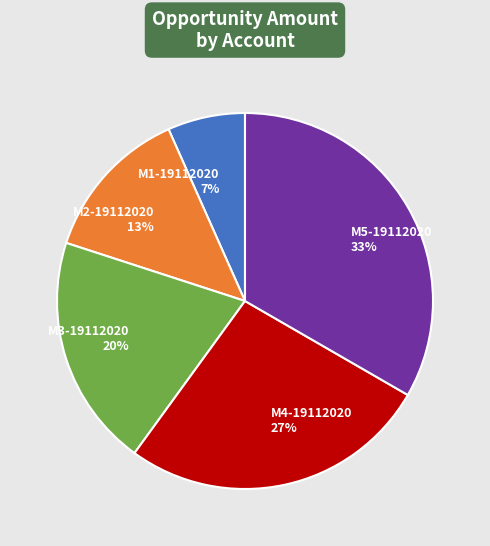

What is the largest slice in the pie chart?

M5-19112020